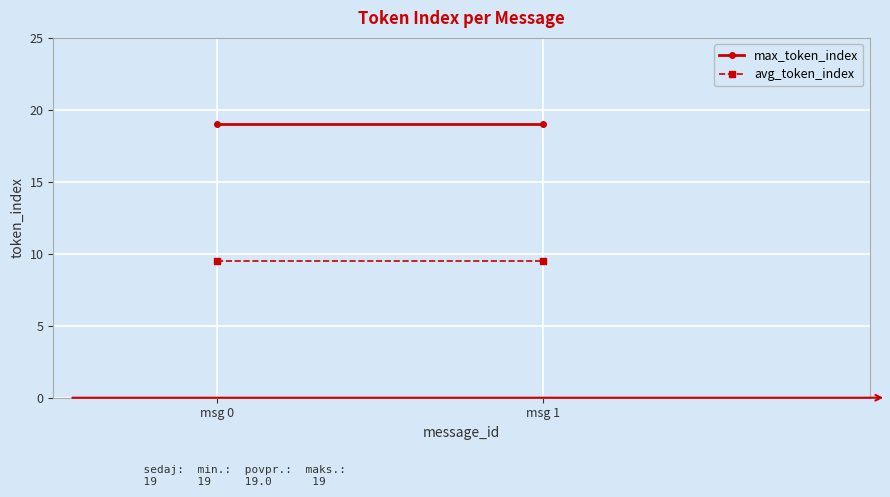

The max_token_index series shows 19.0 at msg 0. True or false?

True